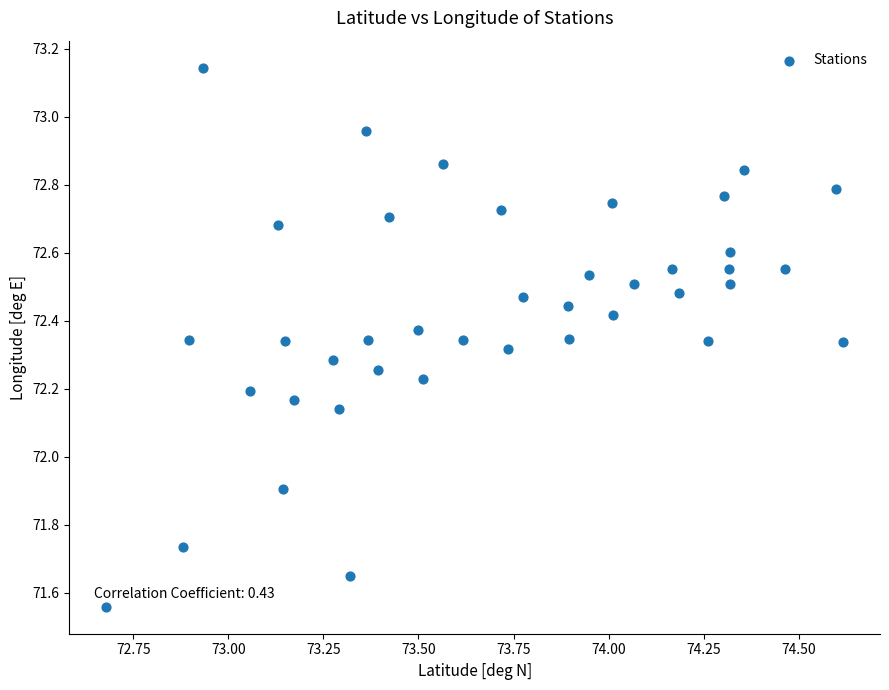

What Y value in the scatter plot is closest to 72?

71.9